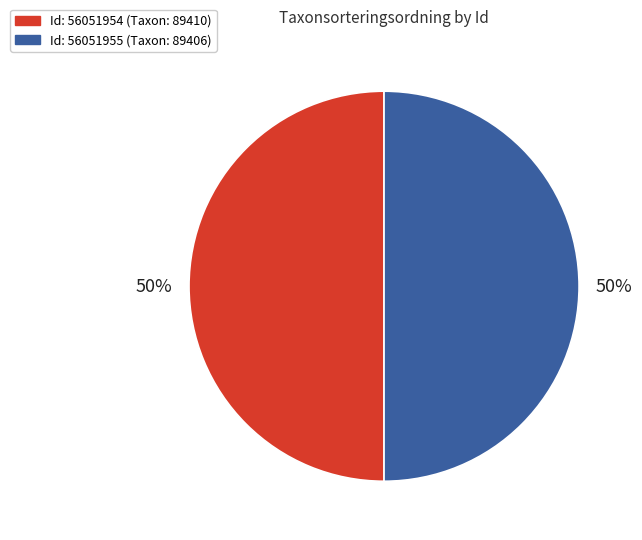

To the nearest percent, what is the average slice percentage?

50%